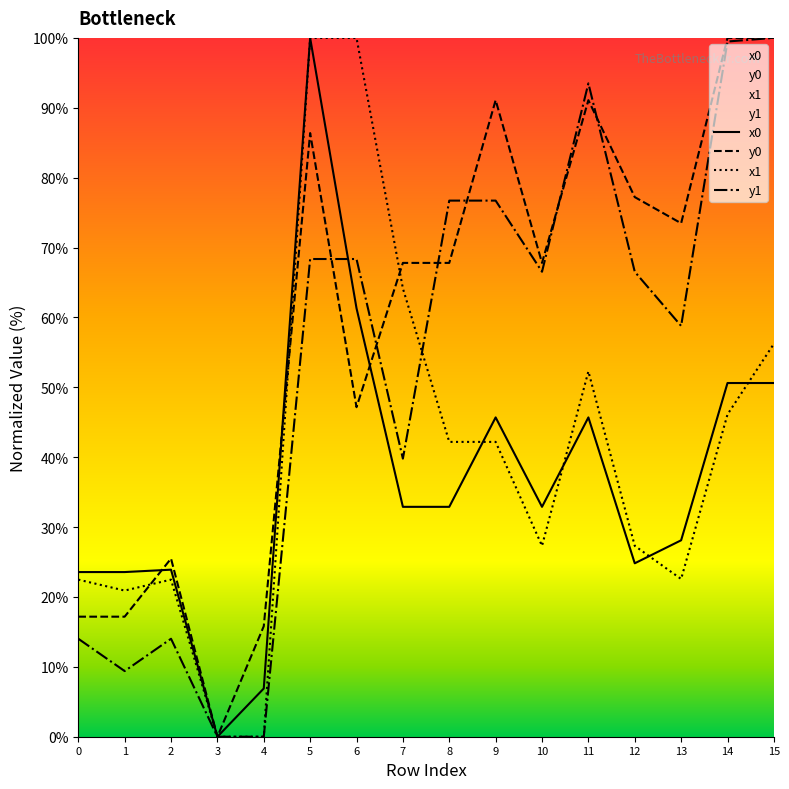

Which category has the highest value in the x1 series?

5